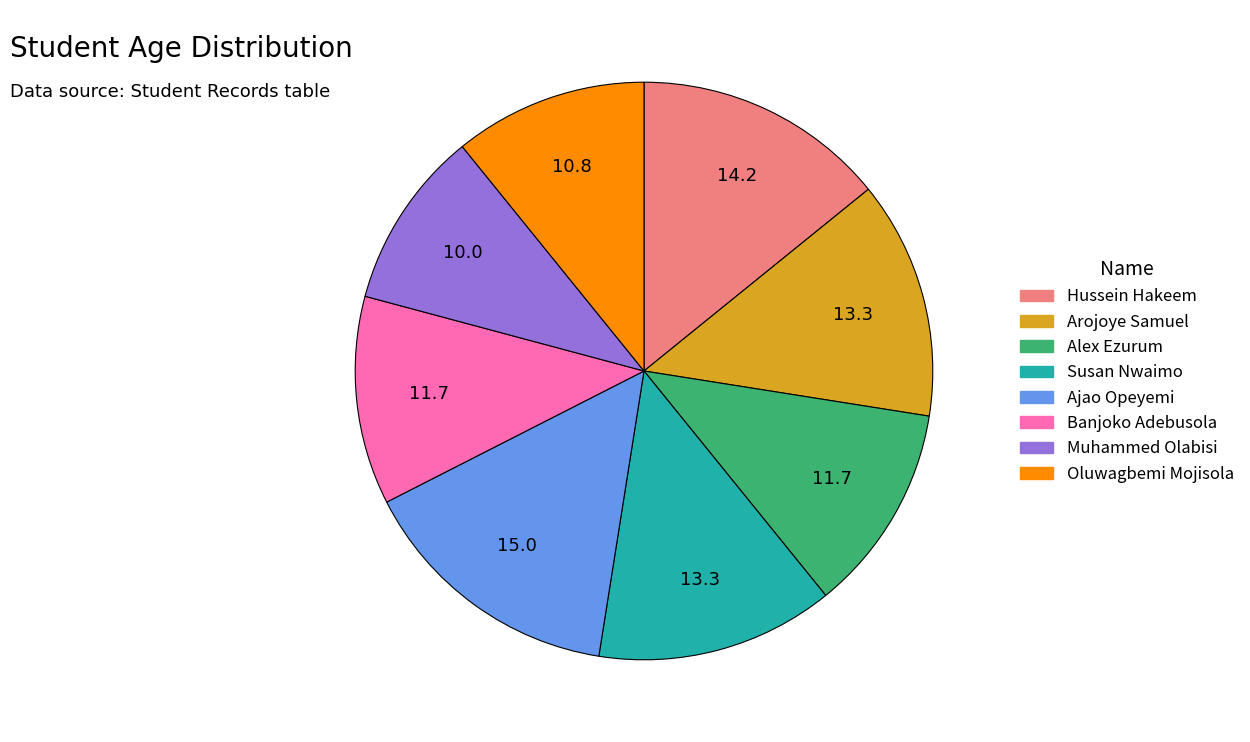

Approximately how many times larger is the value at Arojoye Samuel compared to Susan Nwaimo?

1.0